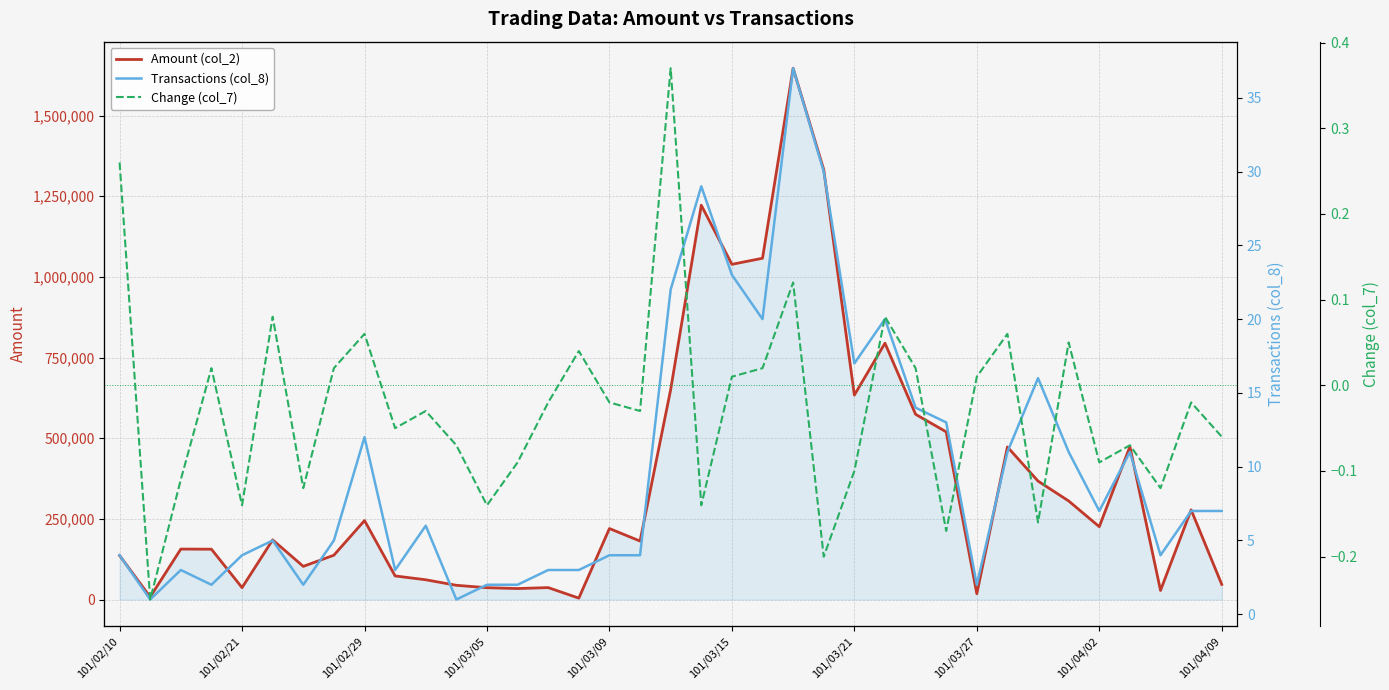

How many categories are shown in the chart?

37